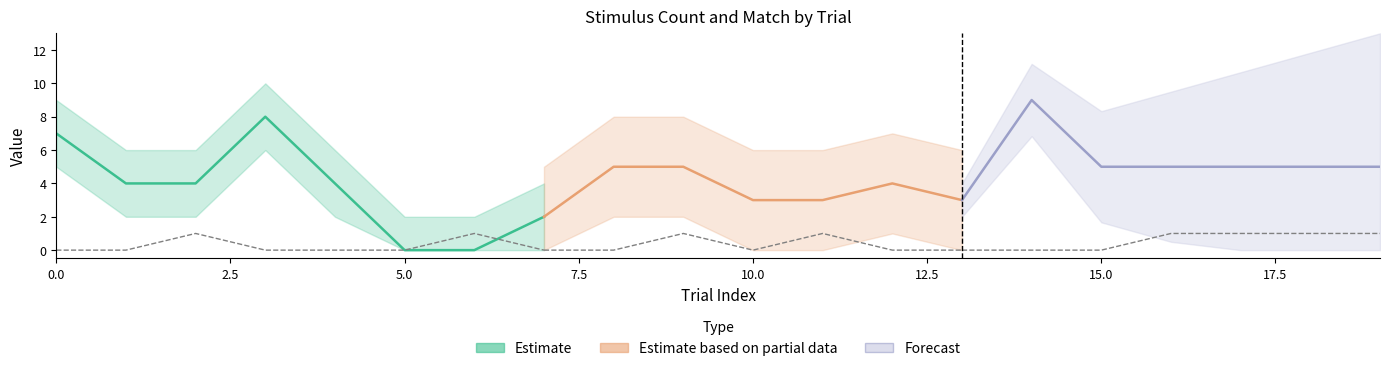

The match series shows 0 at 8. True or false?

True